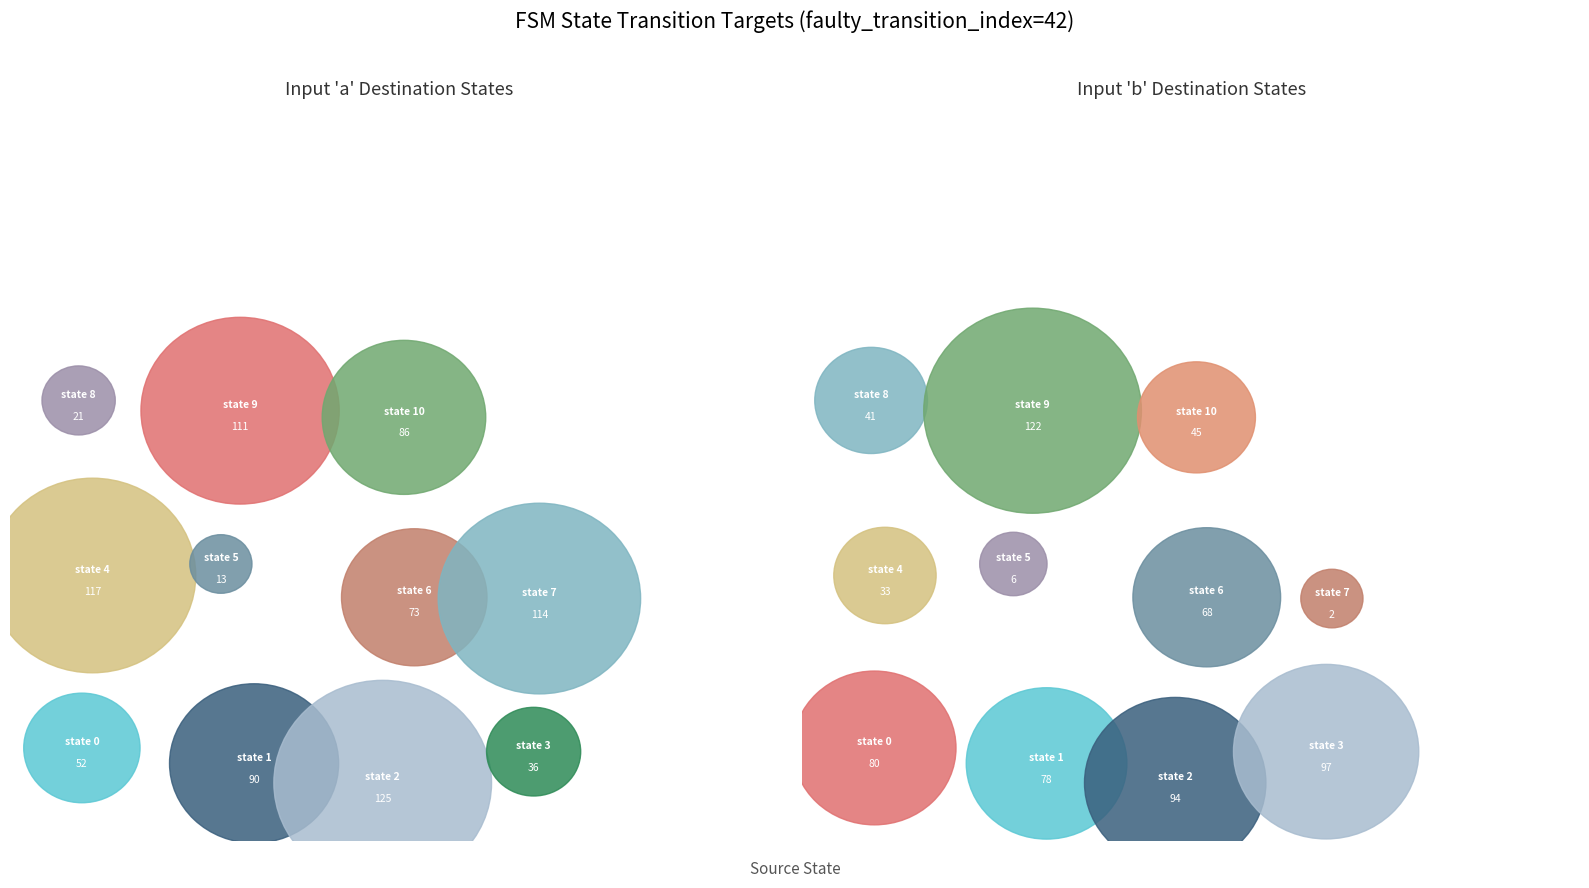

Which slice is the largest?

state 2